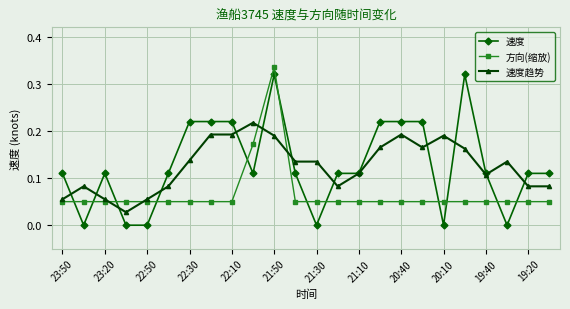

True or false: 方向(缩放) has more than 0 interior local peaks.

True